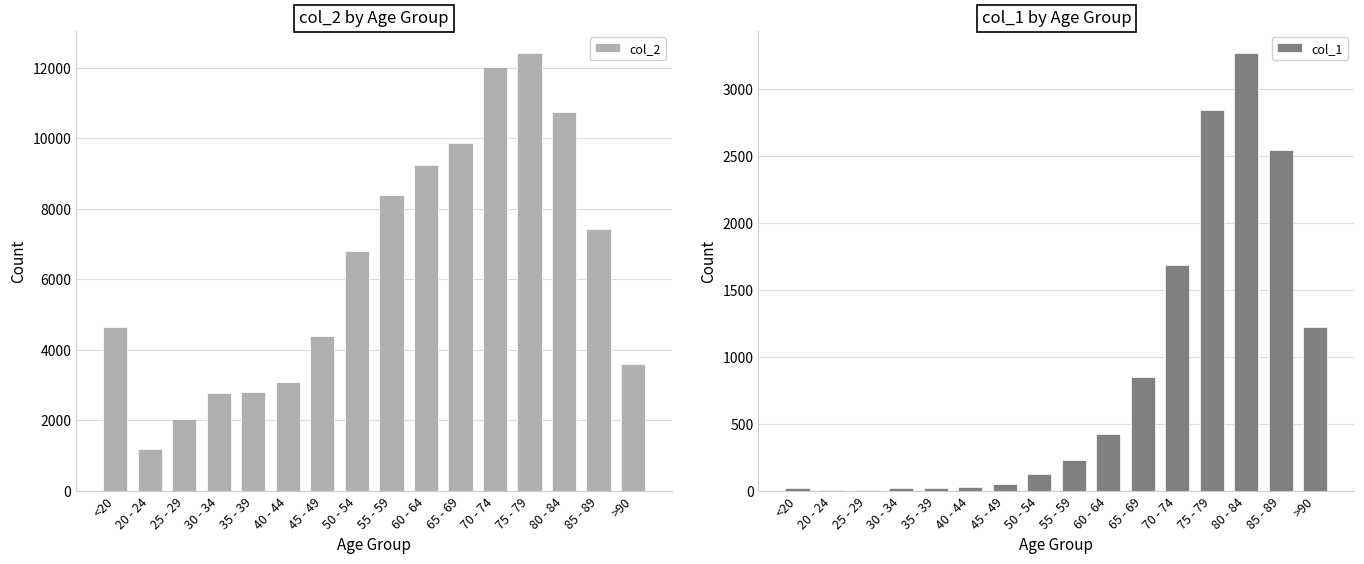

What is the label of the 6th bar from the left?

40 - 44